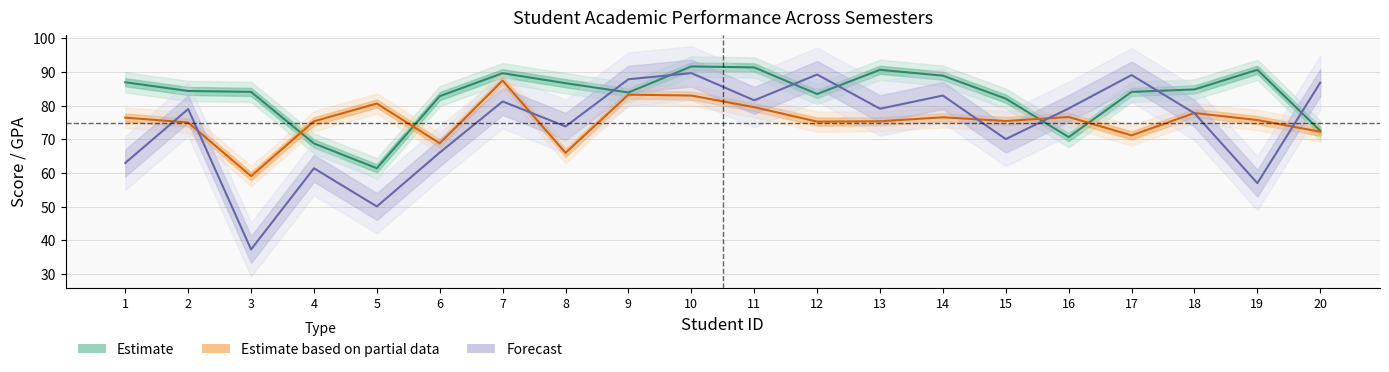

How many values in the Estimate series are below 84?

8